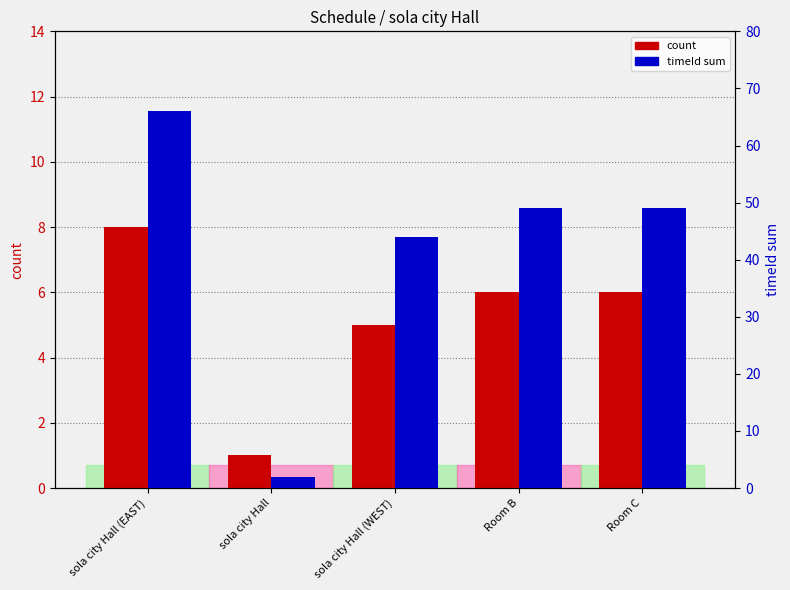

What is the difference between the highest and lowest values at sola city Hall (EAST)?

58